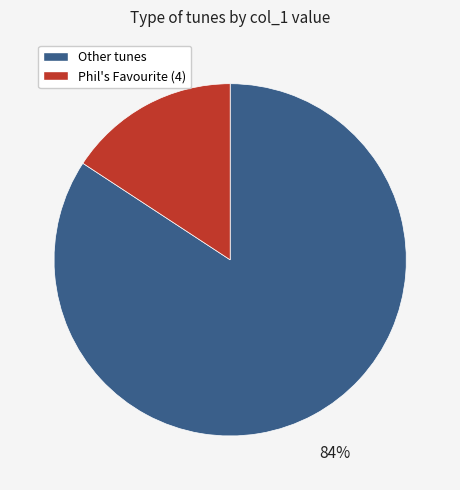

To the nearest percent, what is the difference between the largest and smallest slice percentages?

68%